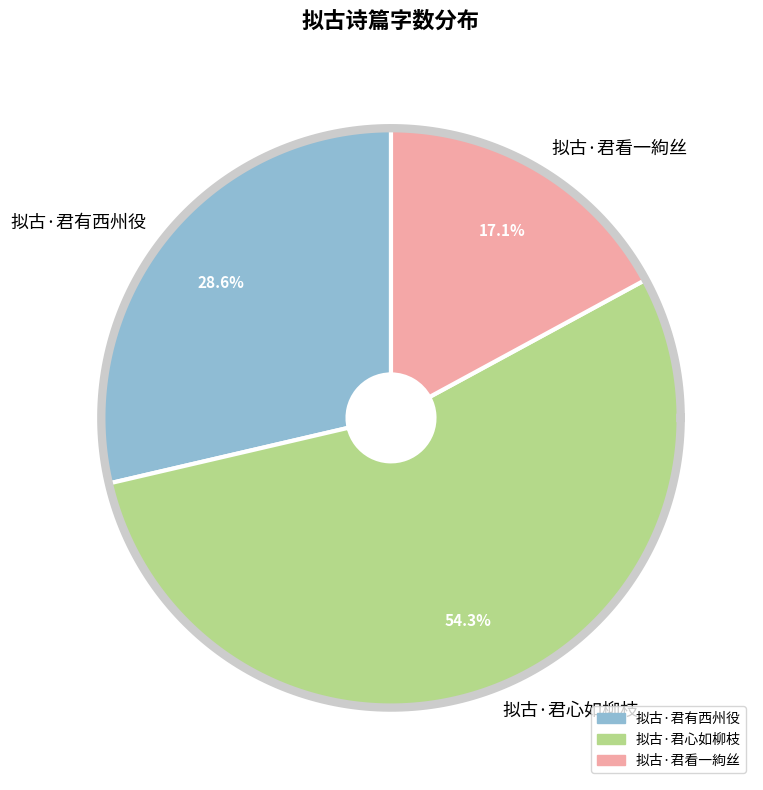

Do 拟古·君有西州役 and 拟古·君心如柳枝 together represent more than half of the pie?

Yes